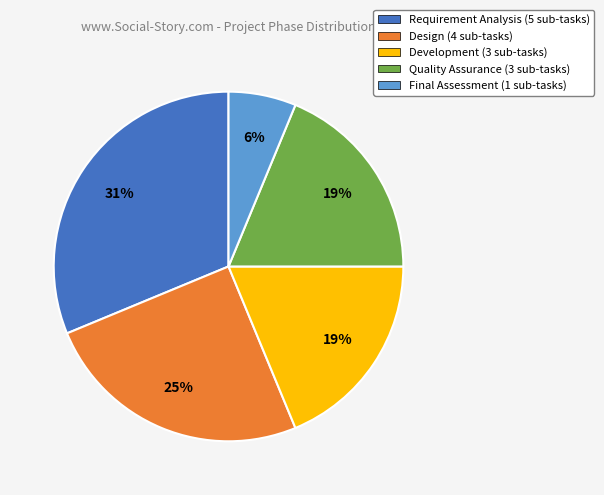

To the nearest percent, what is the average slice percentage?

20%